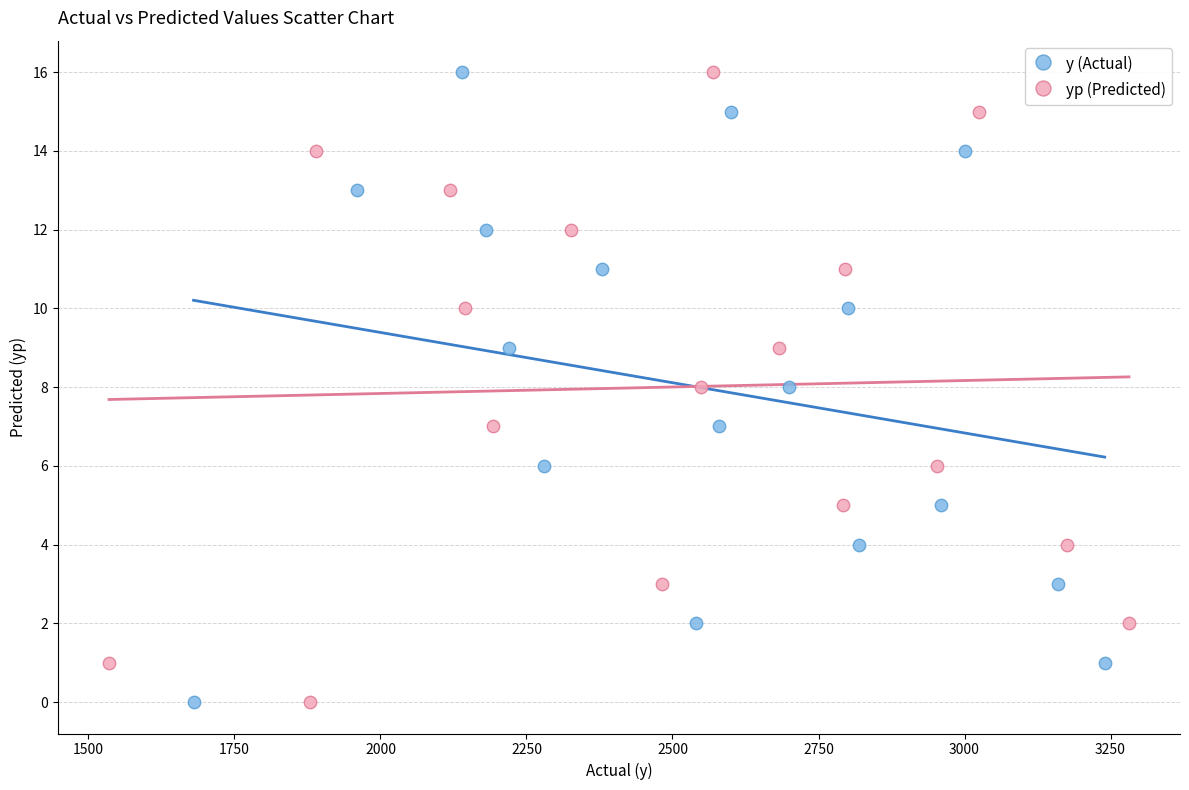

What are all the series names shown in the legend?

y (Actual), yp (Predicted)